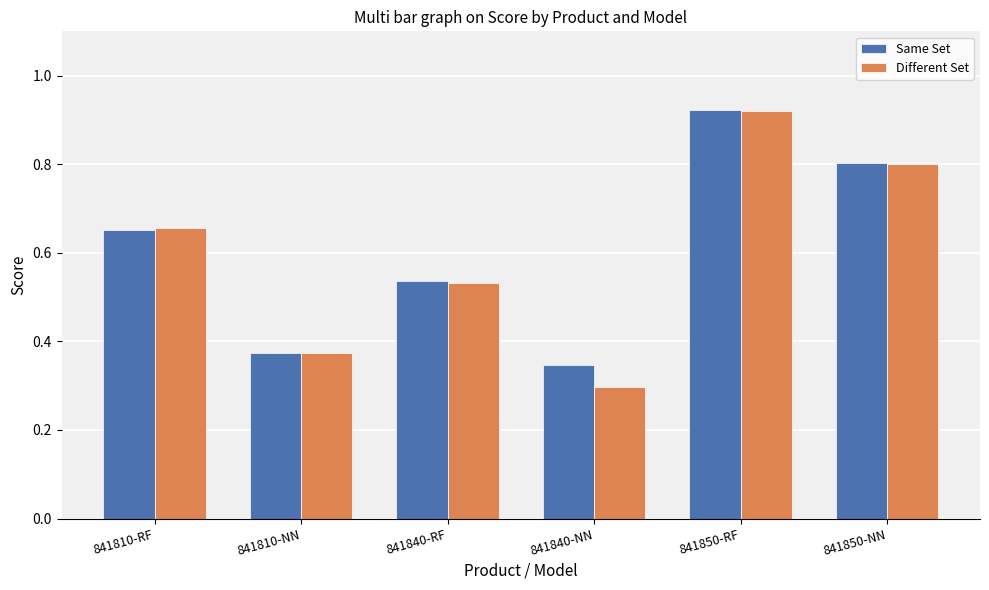

Which category has the highest value across all series?

841850-RF